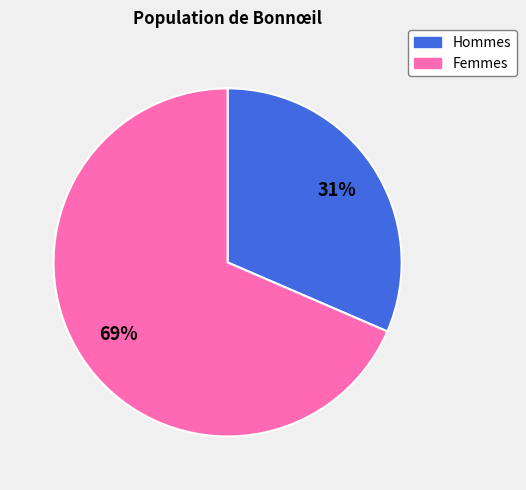

To the nearest percent, what is the average slice percentage?

50%